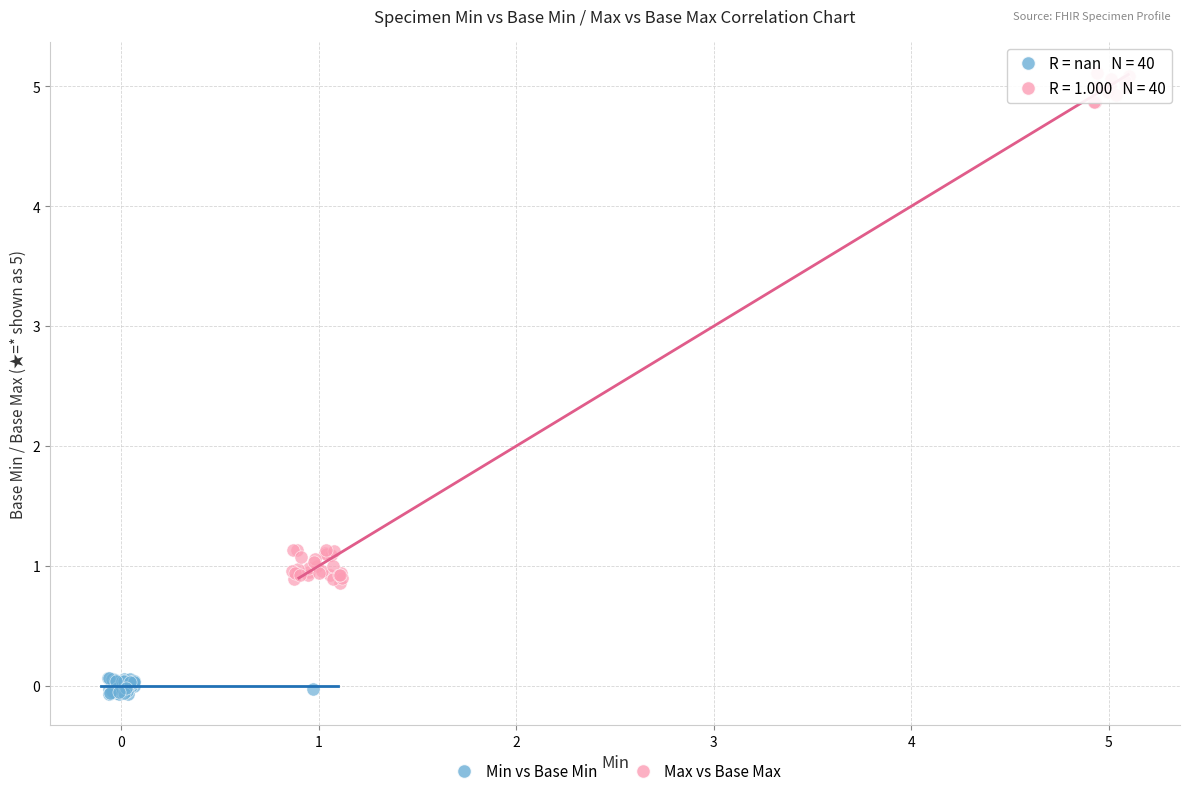

Which series contains the highest Y value?

Max vs Base Max